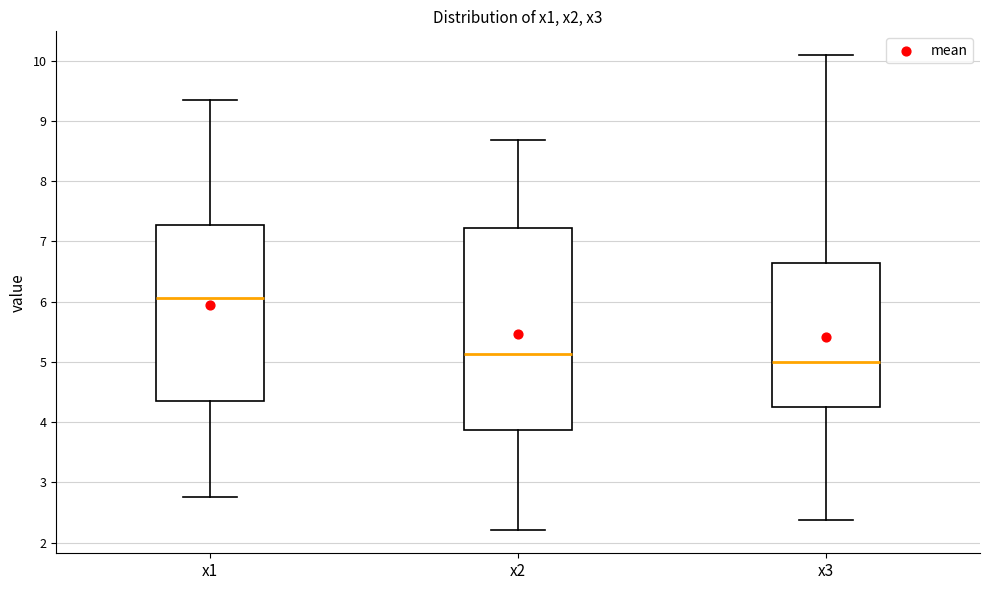

Reading left to right, read every box against the y-axis: the position of its median line, the range the box covers, and the ends of its whiskers. The values are not printed on the chart, so give them approximately, as read against the axis.

x1: median 6.1, box 4.3 to 7.3, whiskers 2.8 to 9.3
x2: median 5.1, box 3.9 to 7.2, whiskers 2.2 to 8.7
x3: median 5.0, box 4.3 to 6.6, whiskers 2.4 to 10.1